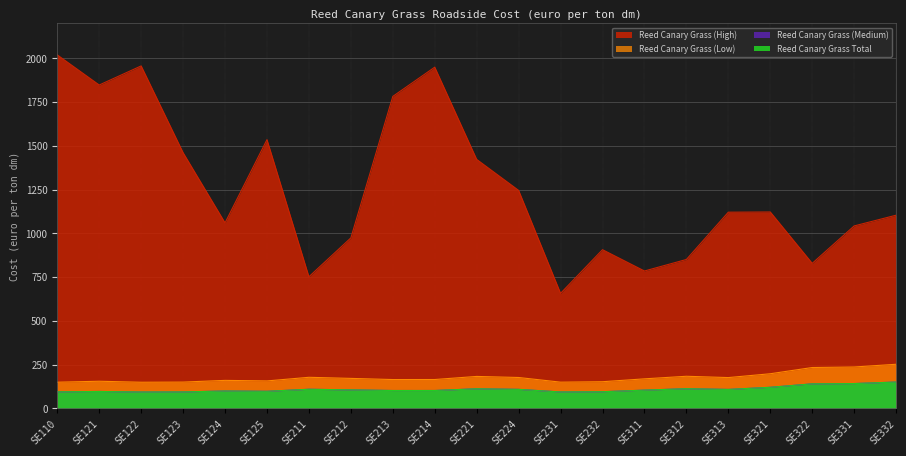

How many distinct data groups are displayed?

4